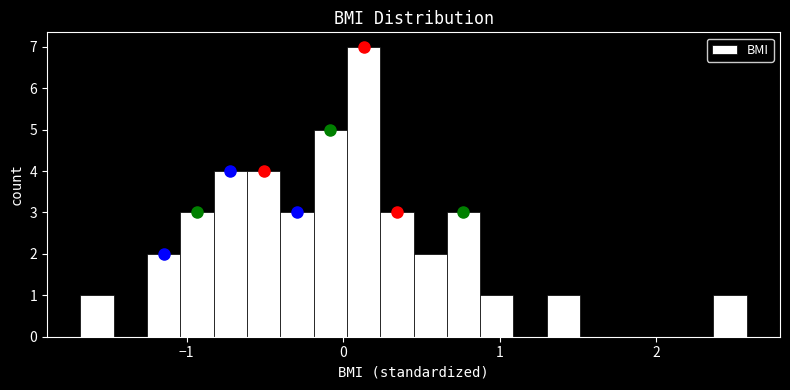

Read against the x-axis, roughly where is the centre of the tallest bar?

0.1